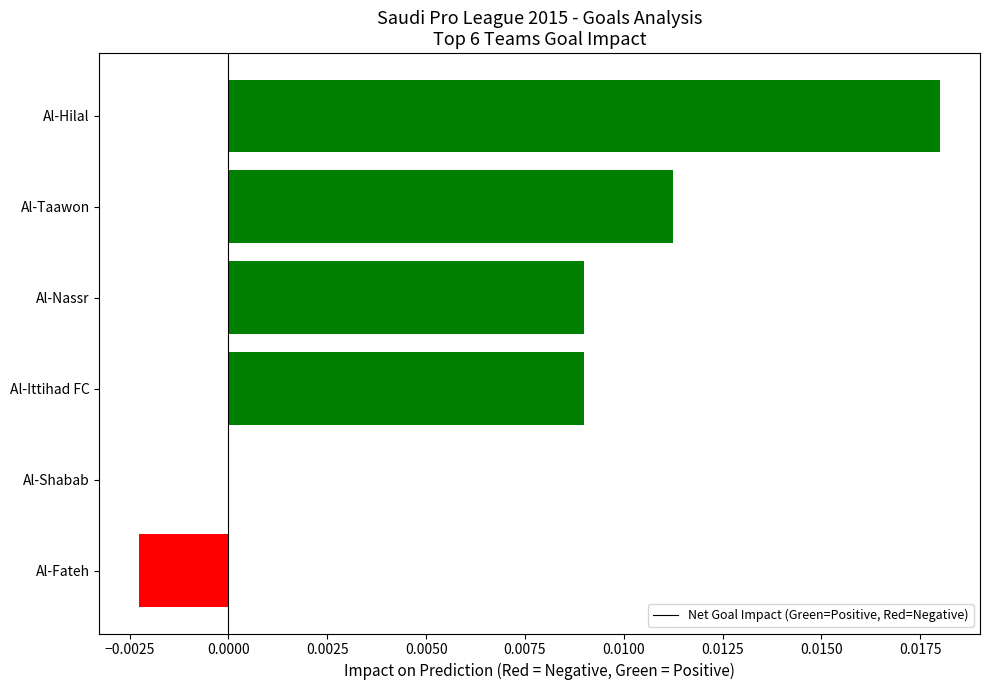

Count the values in the range 0 to 1.

5